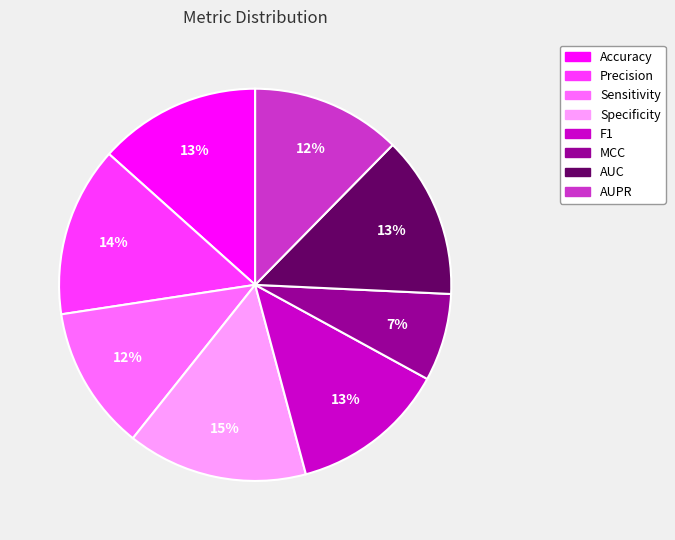

Does Specificity account for over 50% of the chart?

No